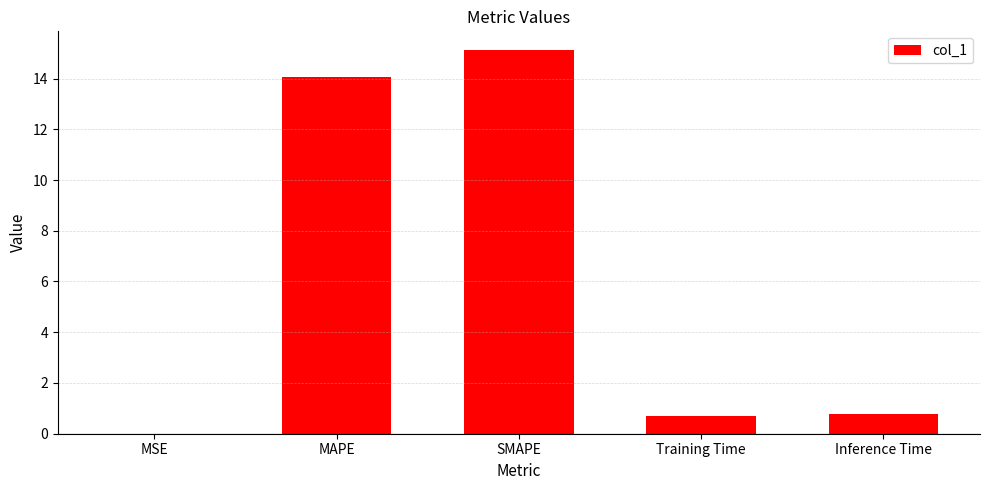

Which label corresponds to the largest value in the chart?

SMAPE